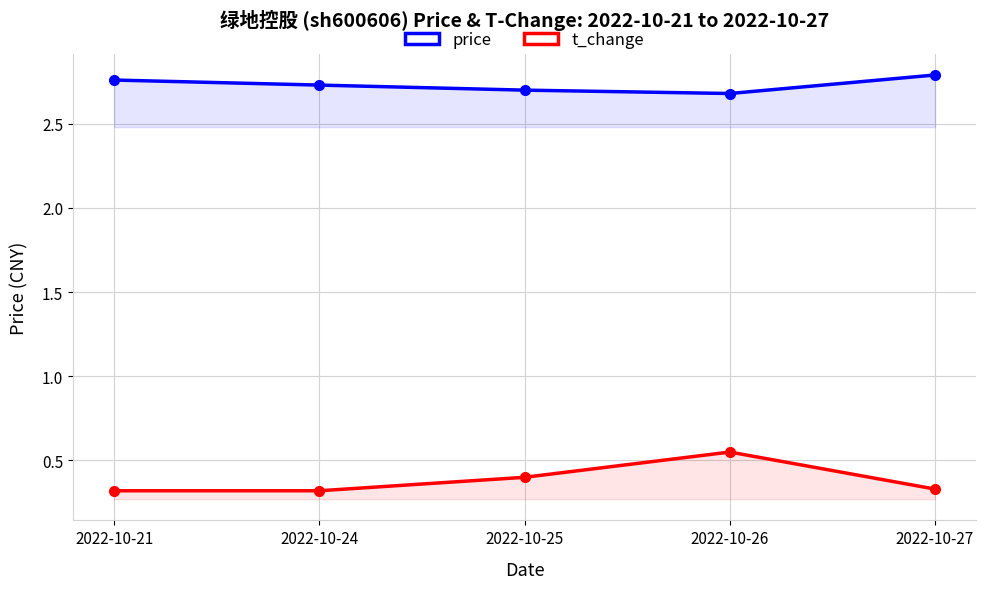

What value does the price series have at 2022-10-21?

2.8